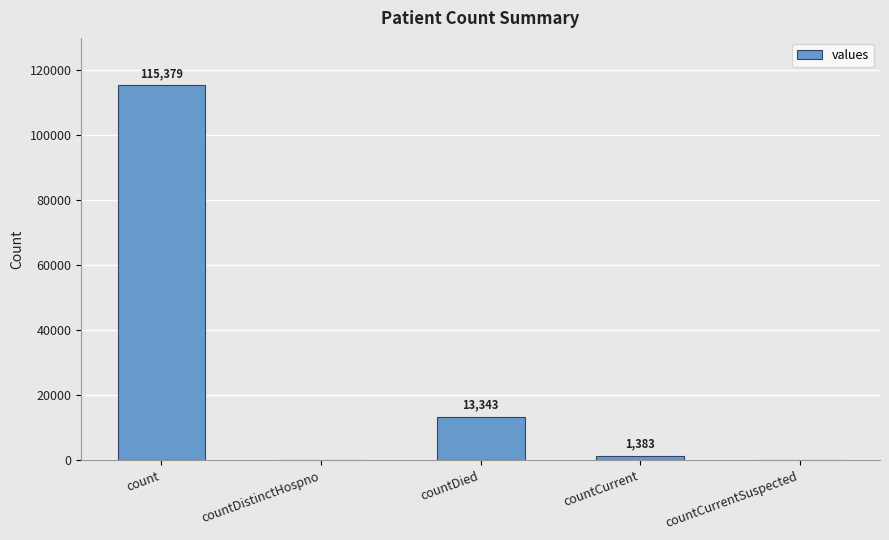

At which label does the data first exceed 1383?

count